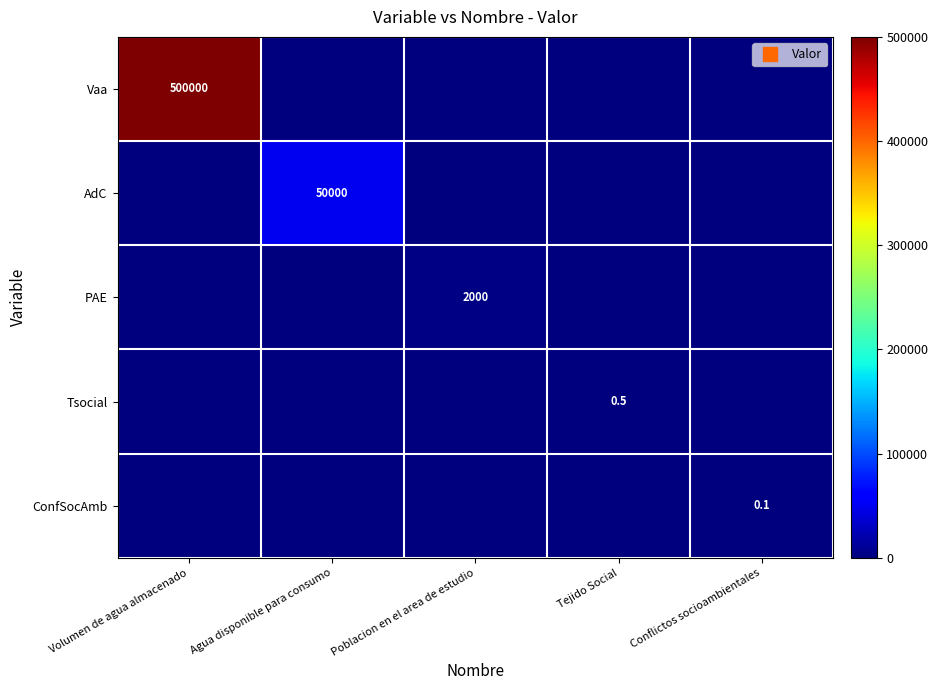

How many positive values does the AdC series have?

1